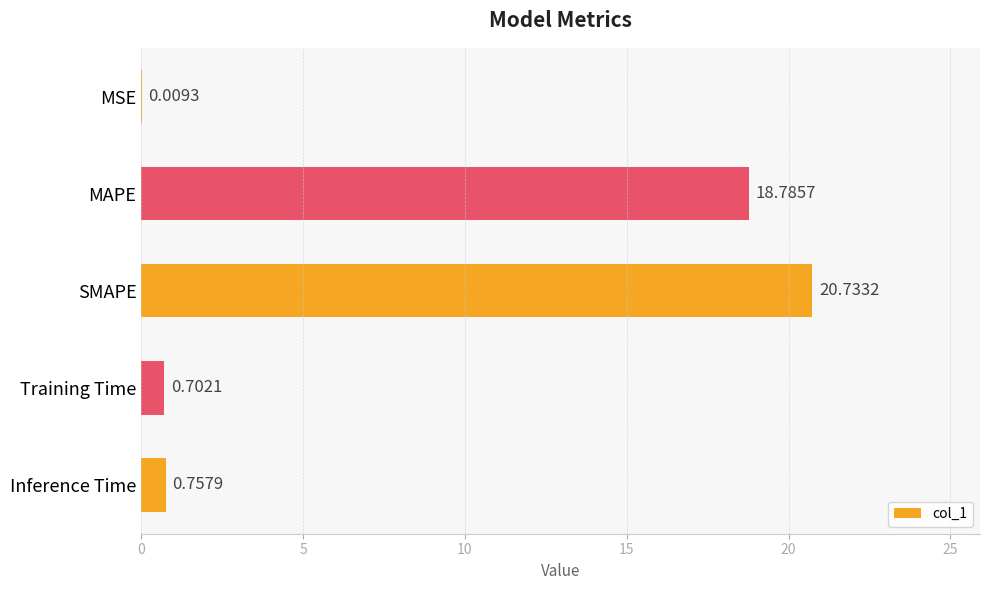

What is the sum of all values?

41.0